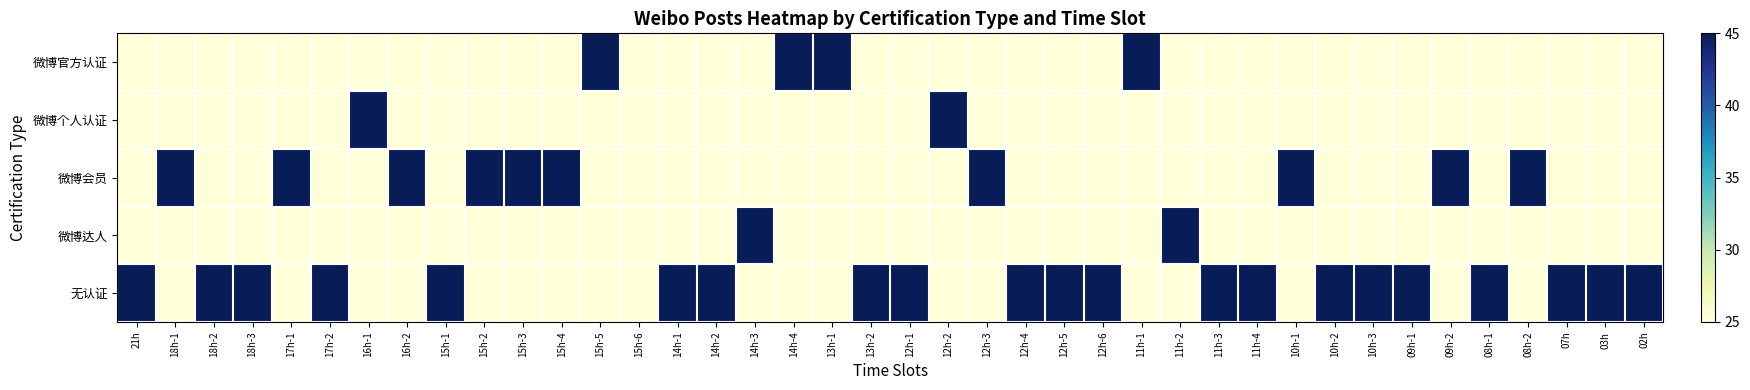

How many categories are shown in the chart?

40